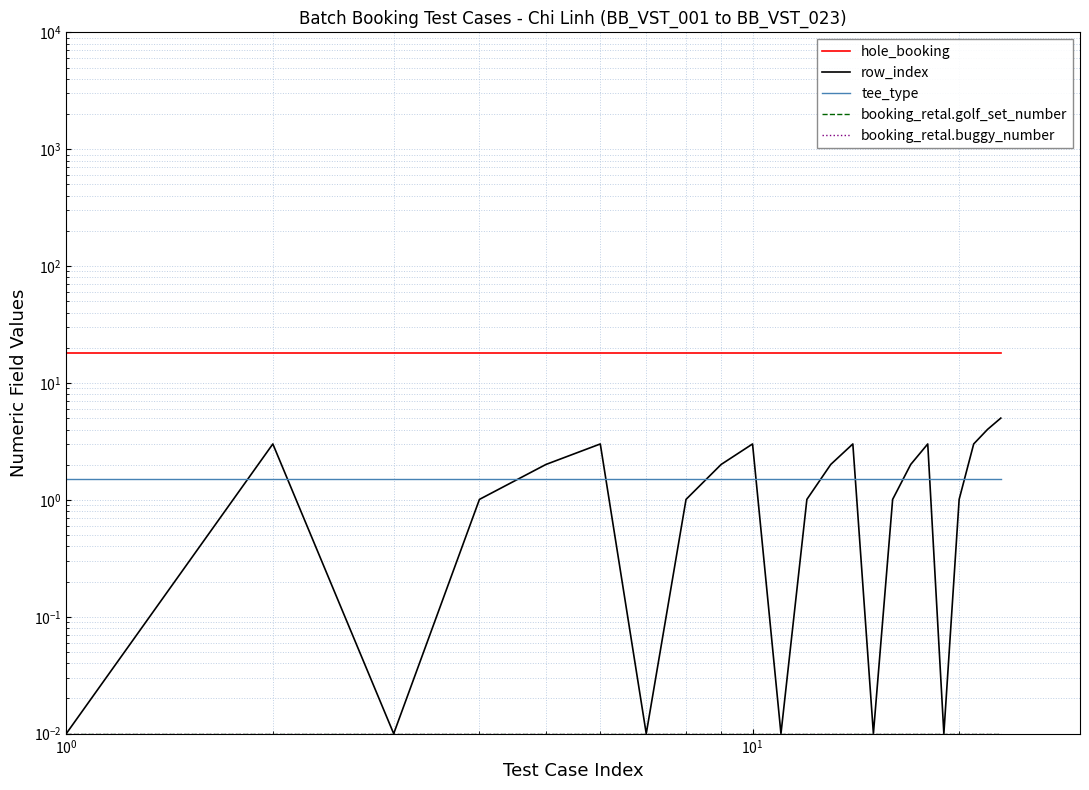

Is the value of tee_type at 10 greater than the value of hole_booking at 19?

No